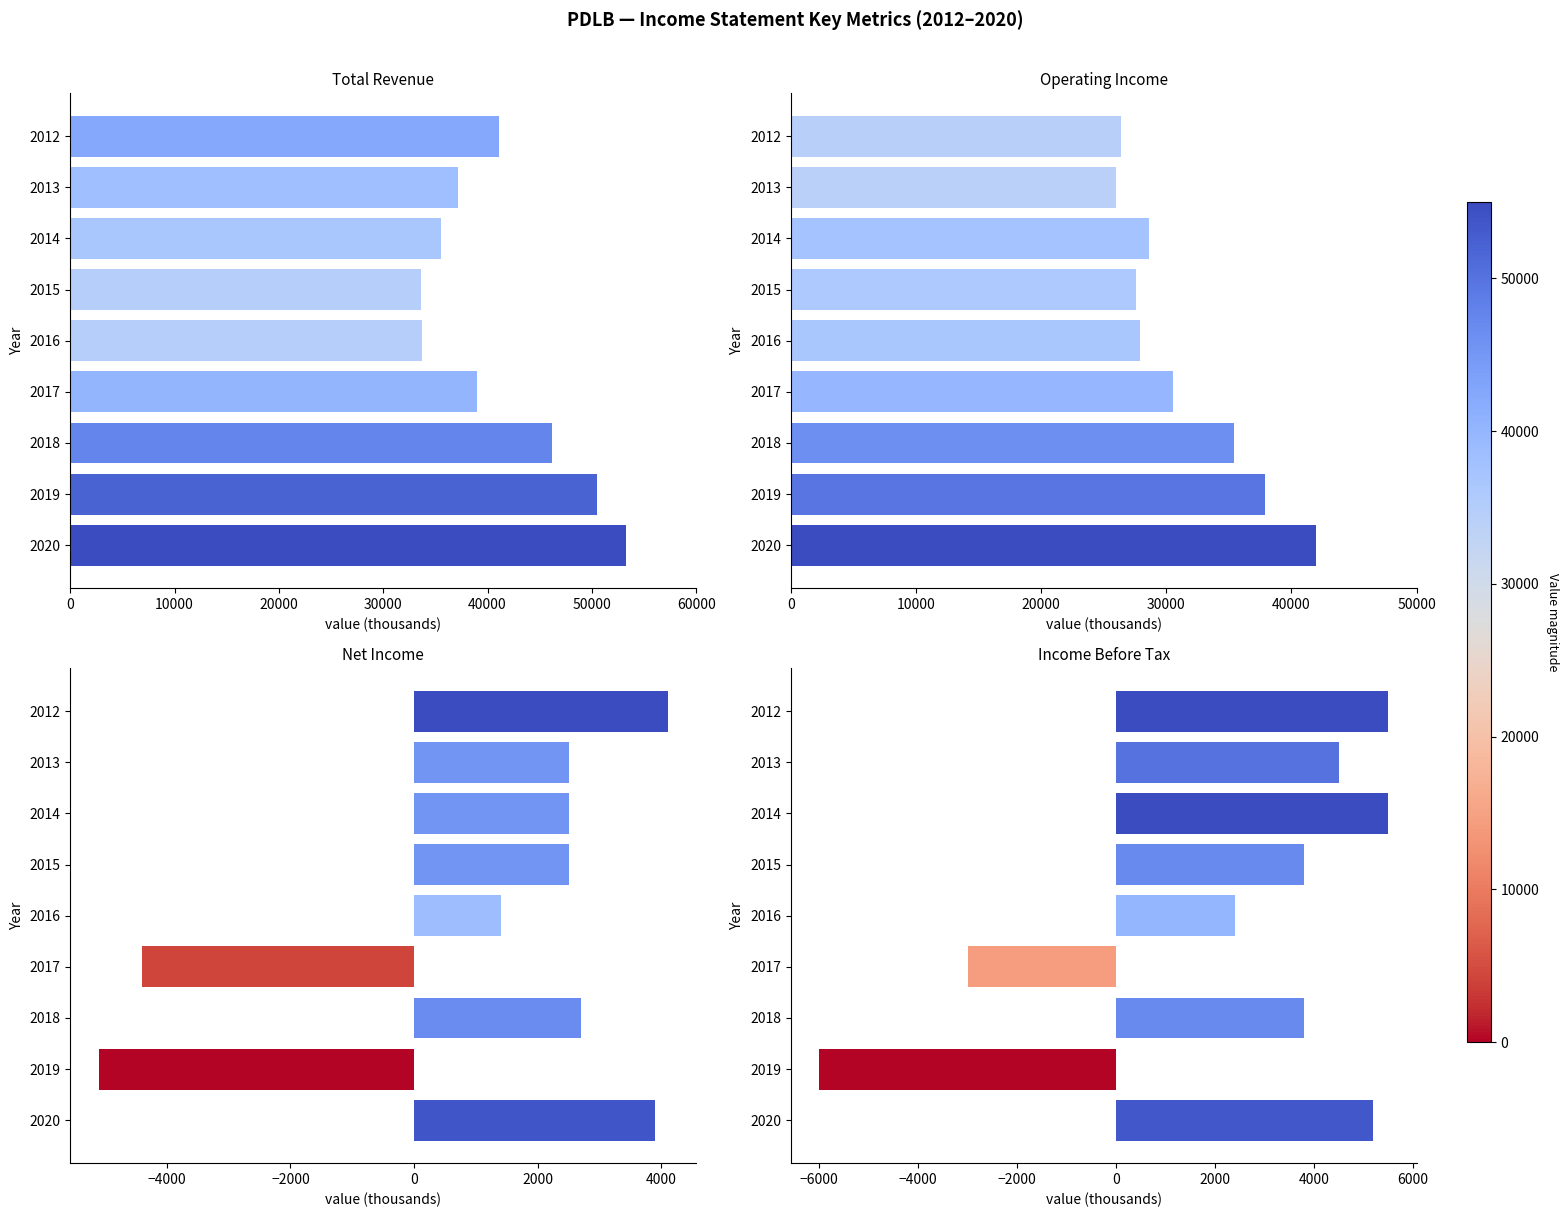

Reading right to left, extract all data points from this chart.

Total Revenue: 53300	50500	46200	39000	33700	33600	35500	37200	41100
Operating Income: 42000	37900	35400	30500	27900	27600	28600	26000	26400
Net Income: 3900	-5100	2700	-4400	1400	2500	2500	2500	4100
Income Before Tax: 5200	-6000	3800	-3000	2400	3800	5500	4500	5500